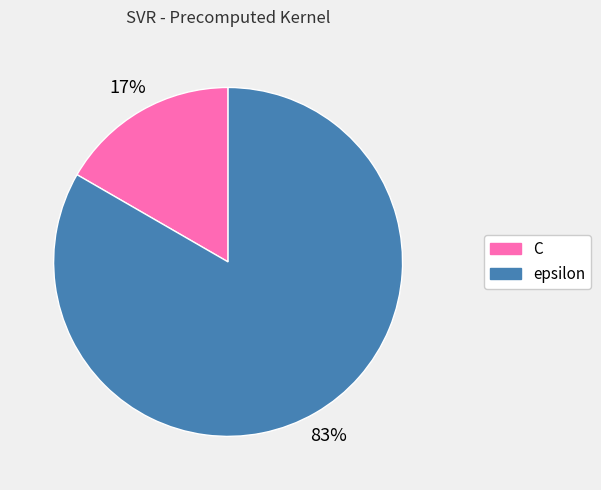

To the nearest percent, what is the combined percentage of epsilon and C?

100%